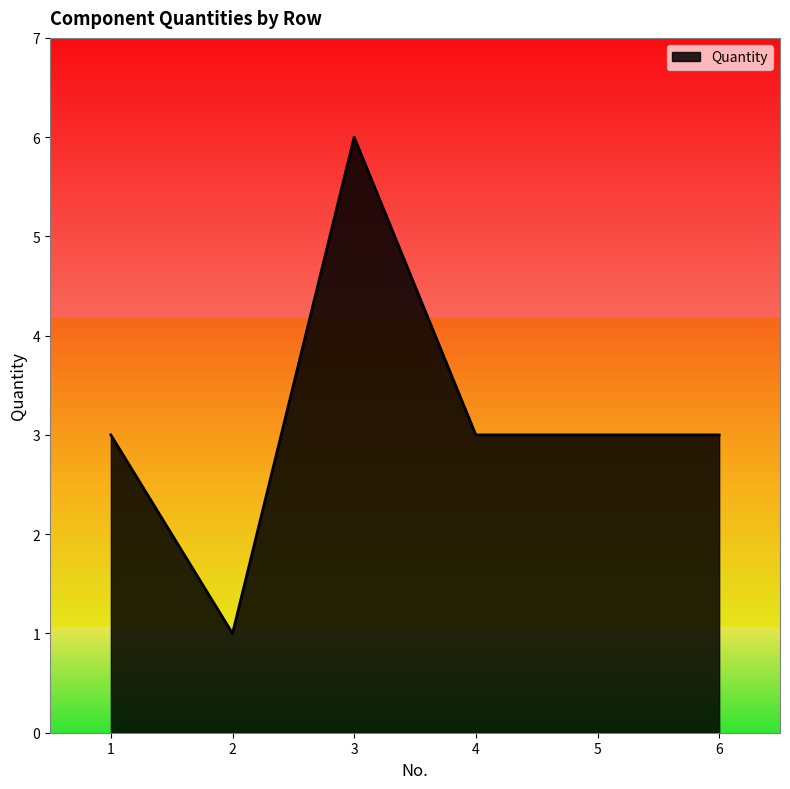

True or false: the data shows 5 at 6.

False